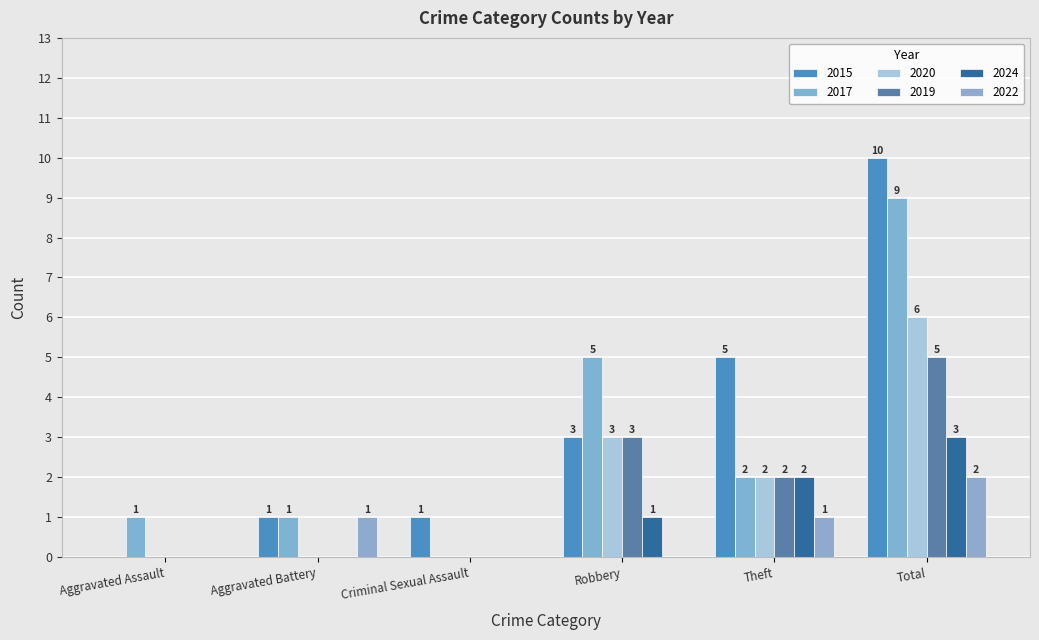

What are all the series names shown in the legend?

2015, 2017, 2020, 2019, 2024, 2022